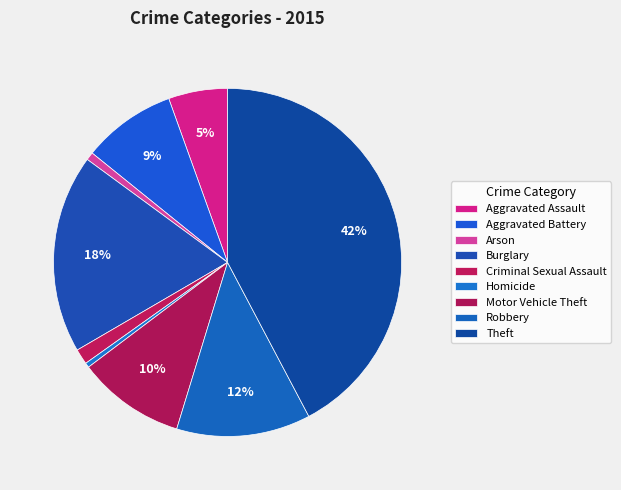

Is it true that Theft is 36% of the pie?

False